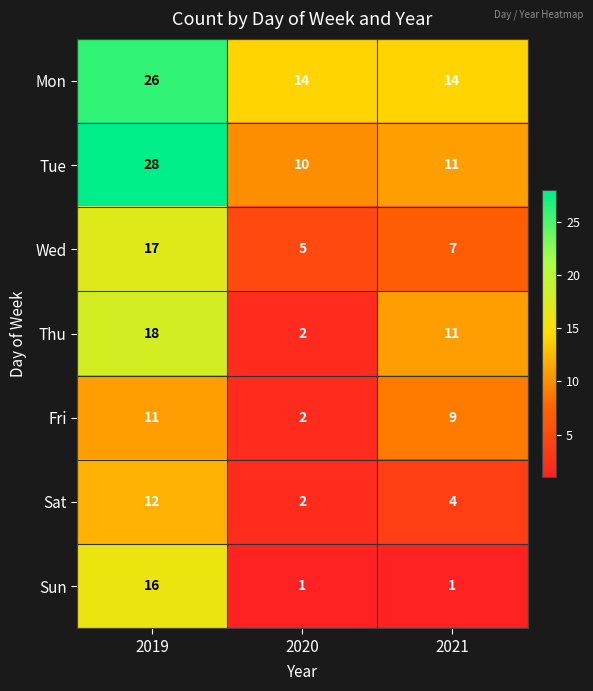

Rank the series by their maximum value, from lowest to highest.

Fri, Sat, Sun, Wed, Thu, Mon, Tue